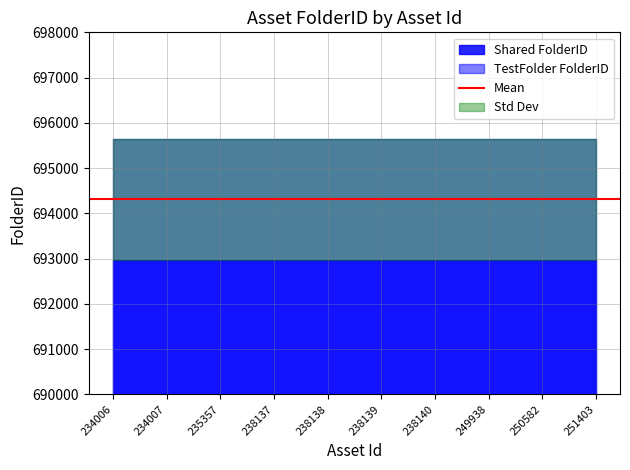

At which label is FolderID_Shared closest to 692974?

234006